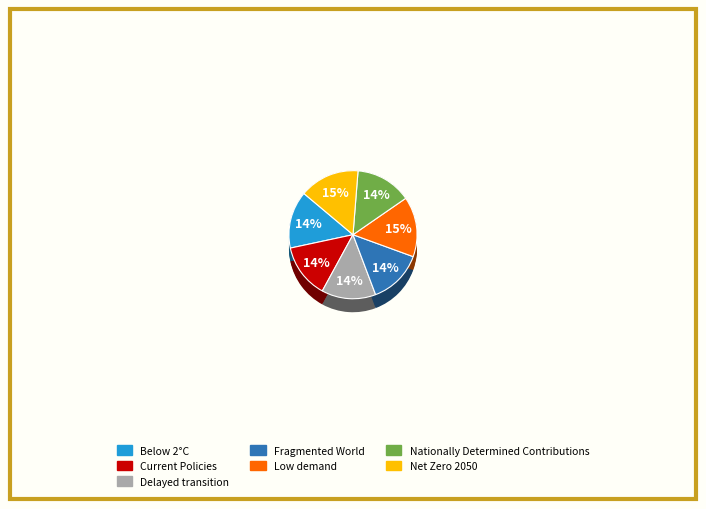

How many segments does this pie chart have?

7